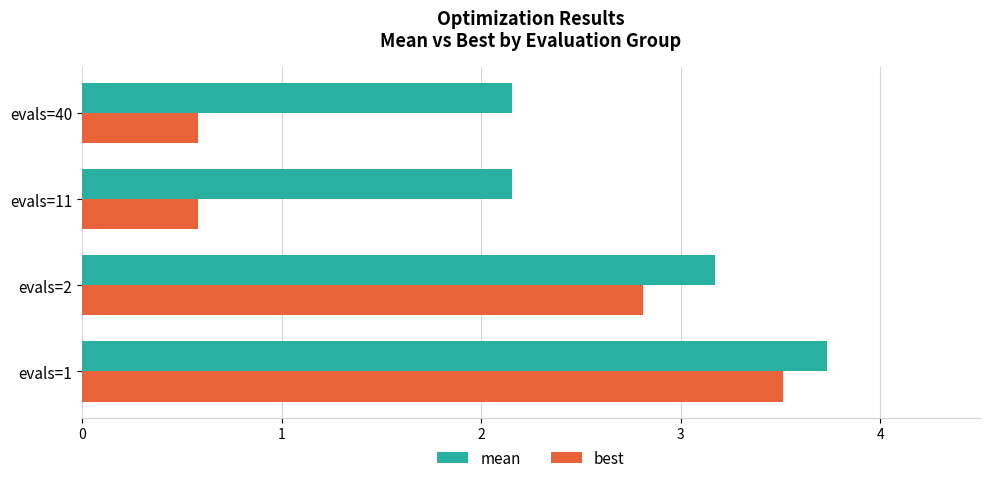

What is the minimum value for best?

0.6